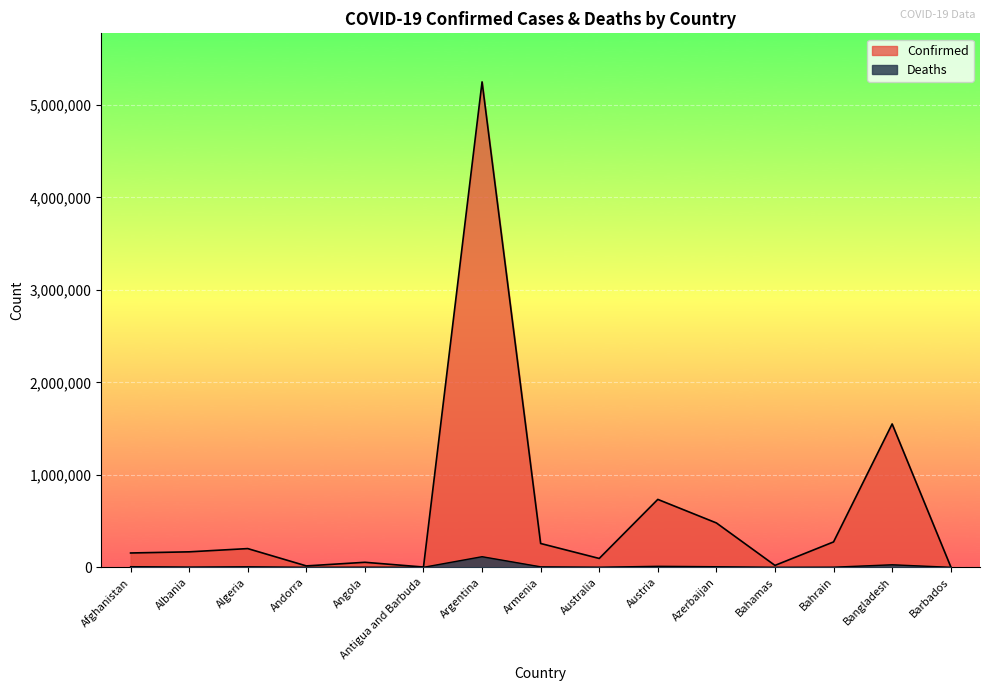

Reading left to right, extract all data points from this chart.

Confirmed: Afghanistan=154960	Albania=167354	Algeria=202449	Andorra=15167	Angola=54280	Antigua and Barbuda=2902	Argentina=5248847	Armenia=257620	Australia=95807	Austria=734302	Azerbaijan=479814	Bahamas=20603	Bahrain=274676	Bangladesh=1550371	Barbados=7232
Deaths: Afghanistan=7199	Albania=2629	Algeria=5758	Andorra=130	Angola=1471	Antigua and Barbuda=64	Argentina=114828	Armenia=5239	Australia=1220	Austria=10961	Azerbaijan=6433	Bahamas=522	Bahrain=1389	Bangladesh=27393	Barbados=64